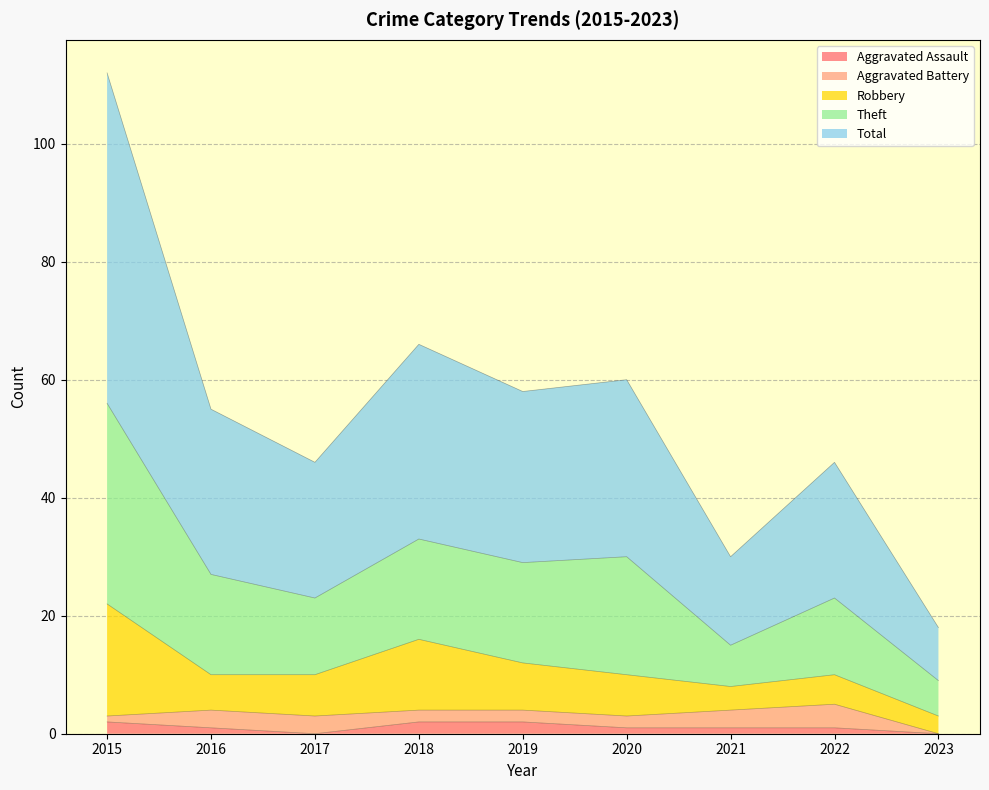

Between 2015 and 2023, which series saw the biggest shift?

Theft